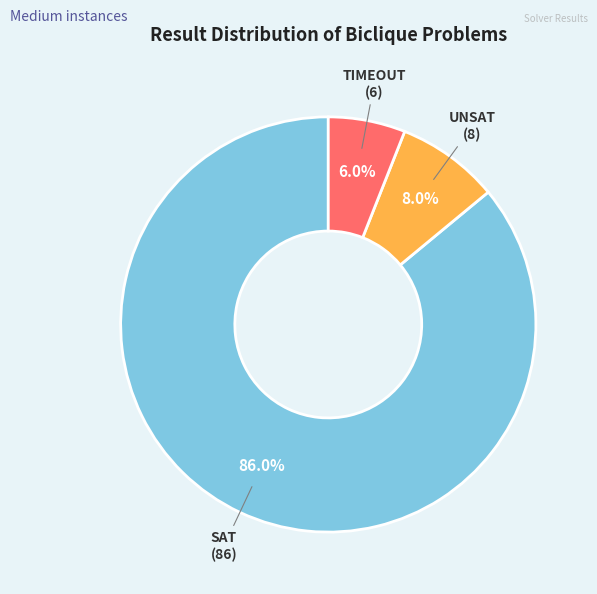

Approximately how many times larger is the value at UNSAT compared to SAT?

0.1